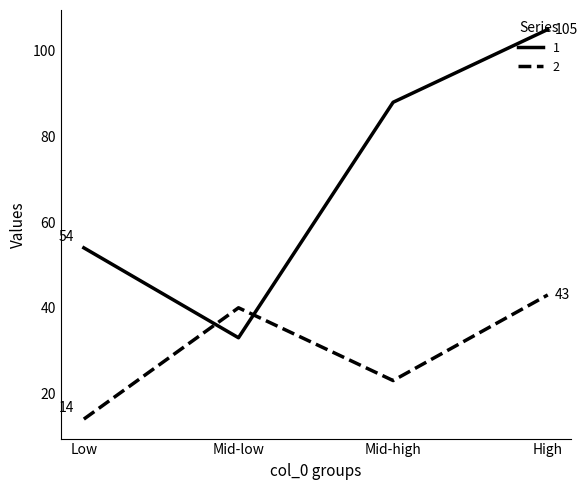

Is it true that 2 equals 5 at Mid-high?

False